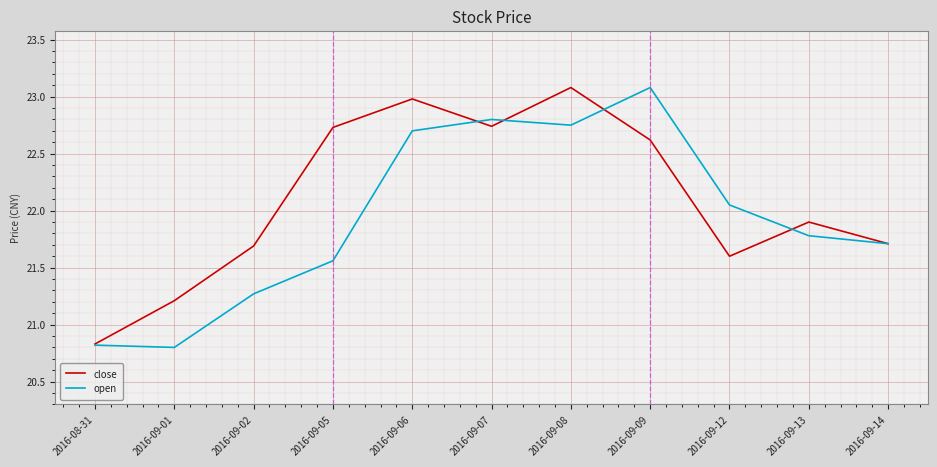

How many lines are shown in the chart?

2